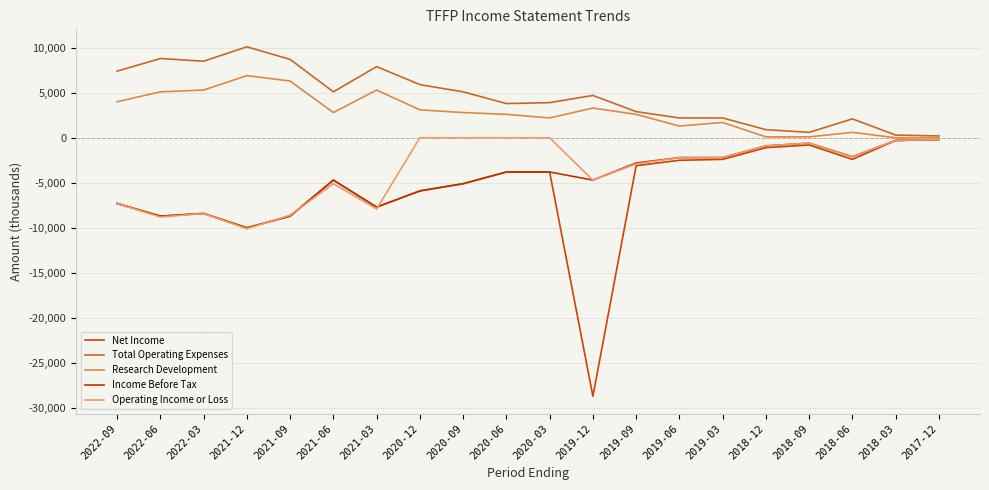

Which category has the lowest value in the Net Income series?

2019-12